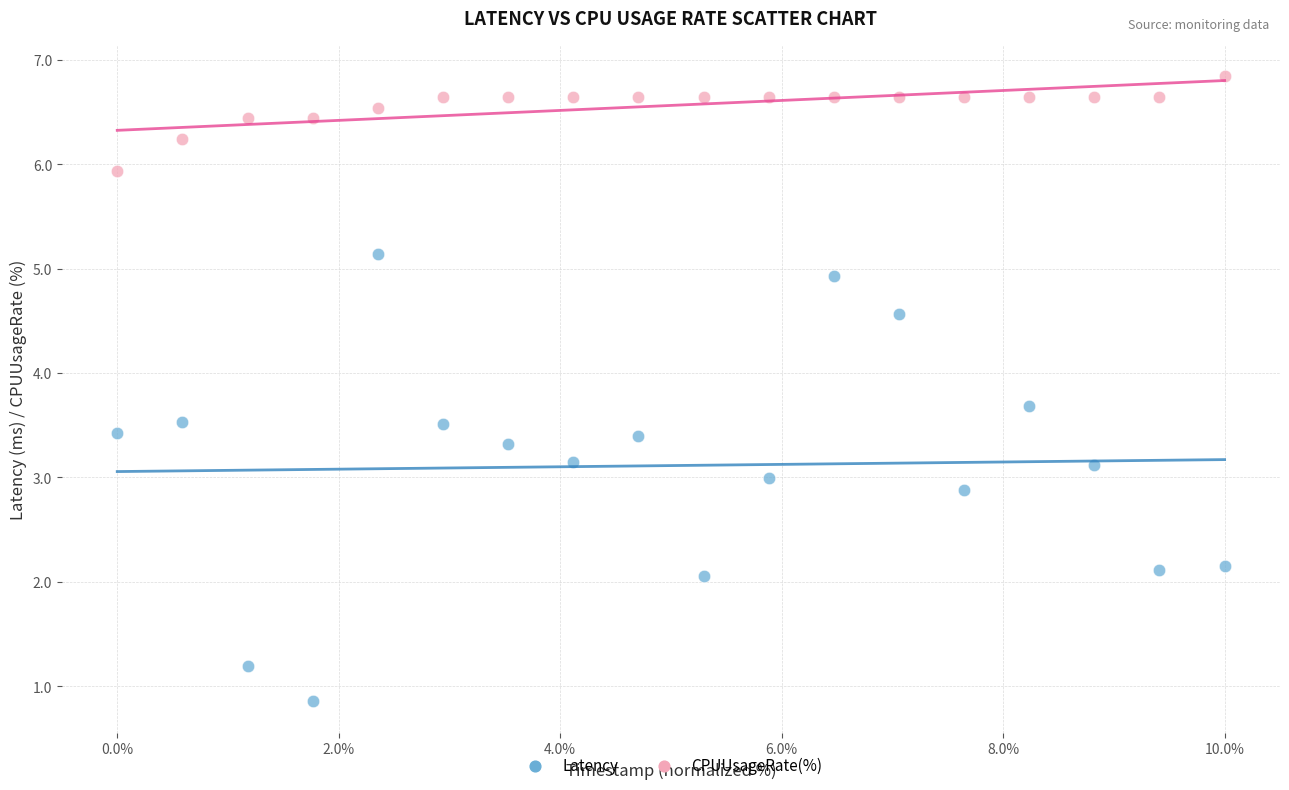

Which series contains the lowest Y value?

Latency